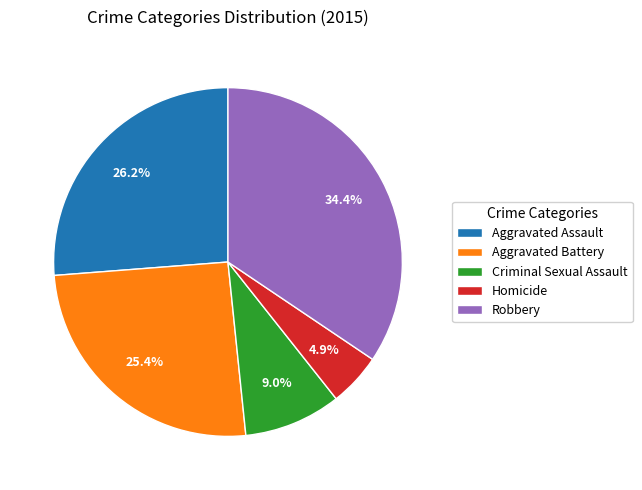

To the nearest percent, what is the difference between the Robbery and Criminal Sexual Assault slice percentages?

25%